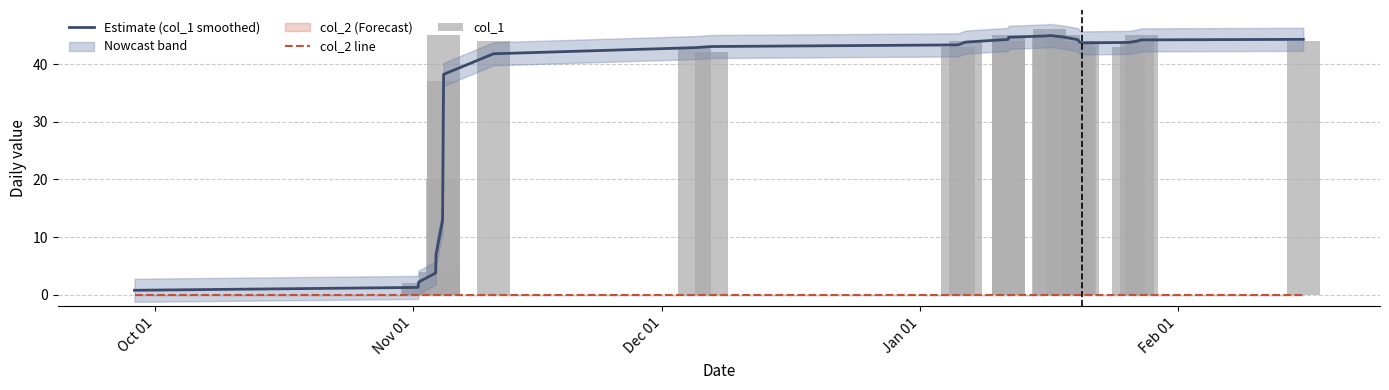

Reading left to right, transcribe all the data shown in this chart.

Estimate (col_1 smoothed): 0.8	1.3	2.2	3.8	6.9	12.9	21.7	31.1	38.2	41.8	42.8	43.0	43.3	43.8	44.3	44.6	44.9	45.0	44.7	44.2	43.8	43.7	43.7	44.0	44.2	44.3
col_2 line: 0.0	0.0	0.0	0.0	0.0	0.0	0.0	0.0	0.0	0.0	0.0	0.0	0.0	0.0	0.0	0.0	0.0	0.0	0.0	0.0	0.0	0.0	0.0	0.0	0.0	0.0
col_1: 0.0	1.0	2.0	3.0	4.0	5.0	20.0	37.0	45.0	44.0	43.0	42.0	43.0	44.0	45.0	44.0	45.0	46.0	45.0	44.0	43.0	44.0	43.0	44.0	45.0	44.0